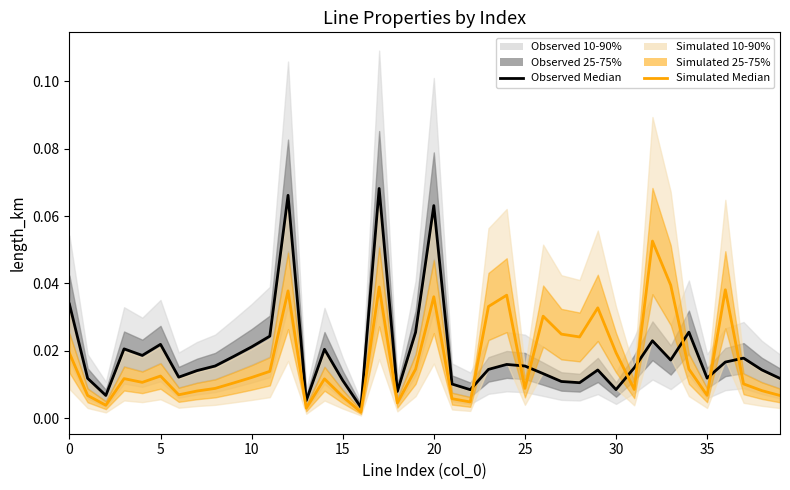

How many lines are shown in the chart?

2